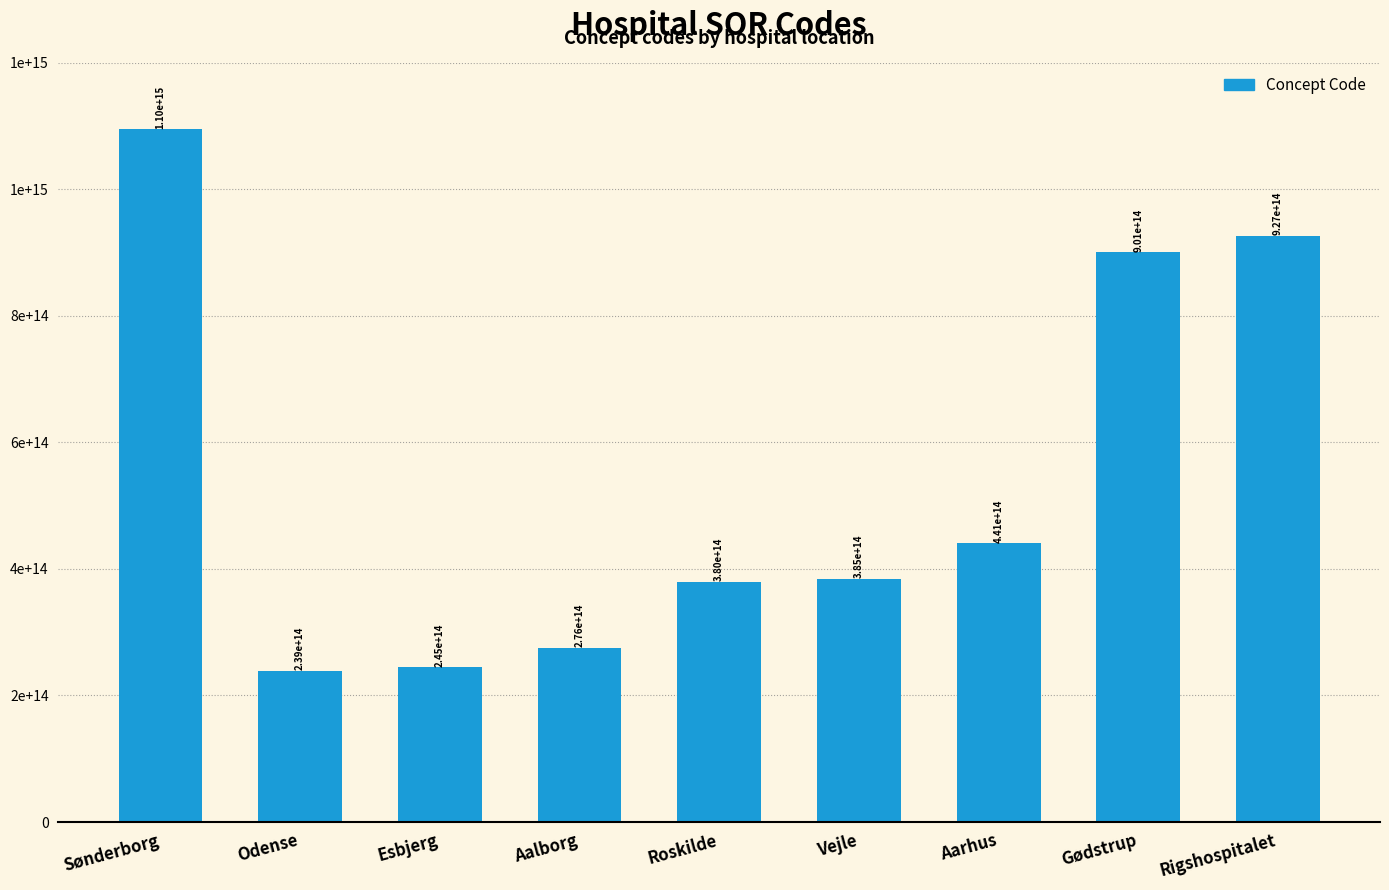

Rank the categories by value from highest to lowest.

Sønderborg, Rigshospitalet, Gødstrup, Aarhus, Vejle, Roskilde, Aalborg, Esbjerg, Odense